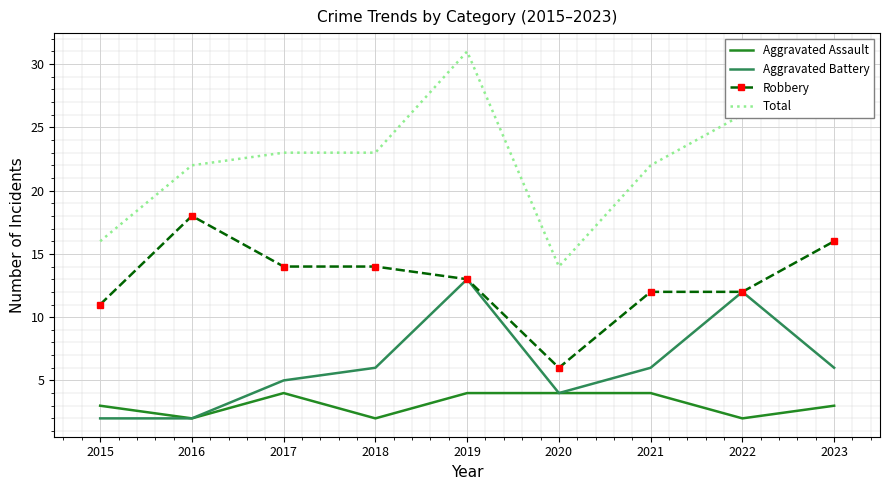

What is the difference between the maximum and minimum values in the Aggravated Assault series?

2